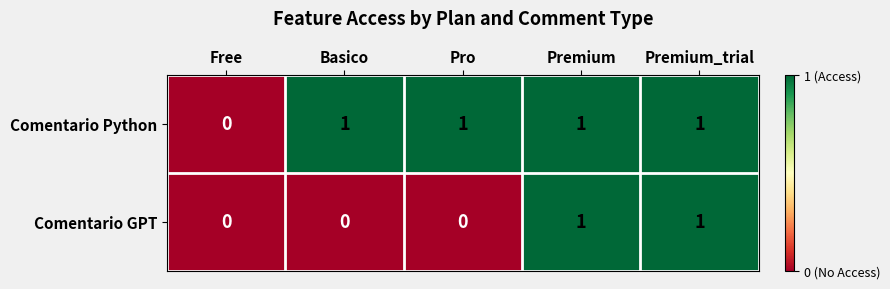

Which series changed the most between Free and Pro?

Comentario Python